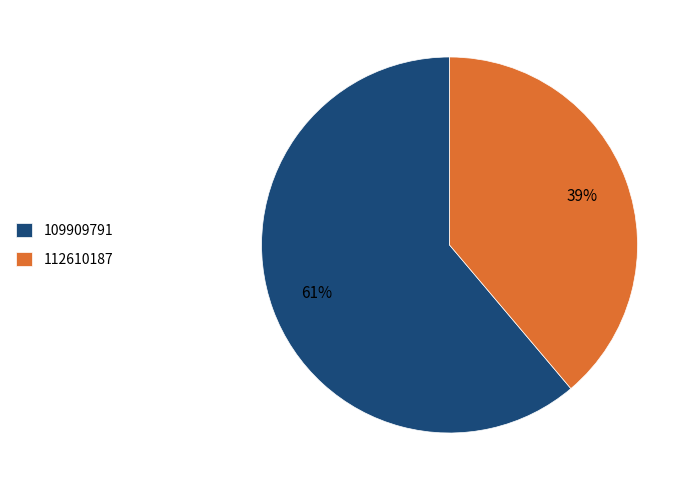

The 112610187 slice represents 39% of the pie. True or false?

True